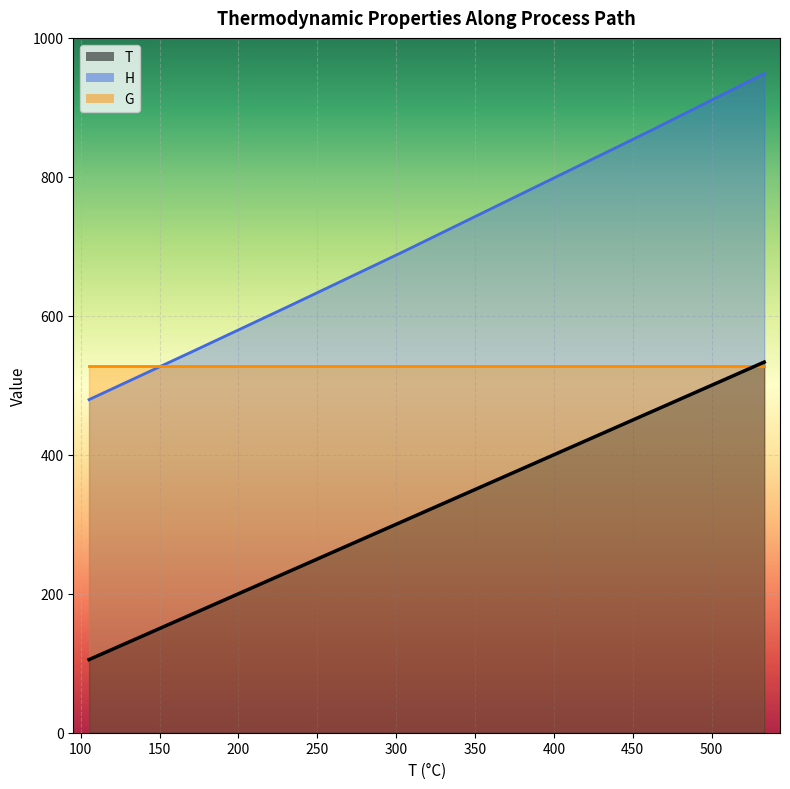

Reading left to right, transcribe all the data shown in this chart.

T: GTU-KU=533.4	GTU-PEVD=533.4	PEVD-IVD=462.9	IVD-EVD=304.9	EVD-PPND=234.2	PPND-IND=233.3	IND-GPK=173.5	GPK-out=105.3
H: GTU-KU=948.6	GTU-PEVD=948.6	PEVD-IVD=868.2	IVD-EVD=692.7	EVD-PPND=616.2	PPND-IND=615.2	IND-GPK=551.4	GPK-out=479.4
G: GTU-KU=527.5	GTU-PEVD=527.5	PEVD-IVD=527.5	IVD-EVD=527.5	EVD-PPND=527.5	PPND-IND=527.5	IND-GPK=527.5	GPK-out=527.5